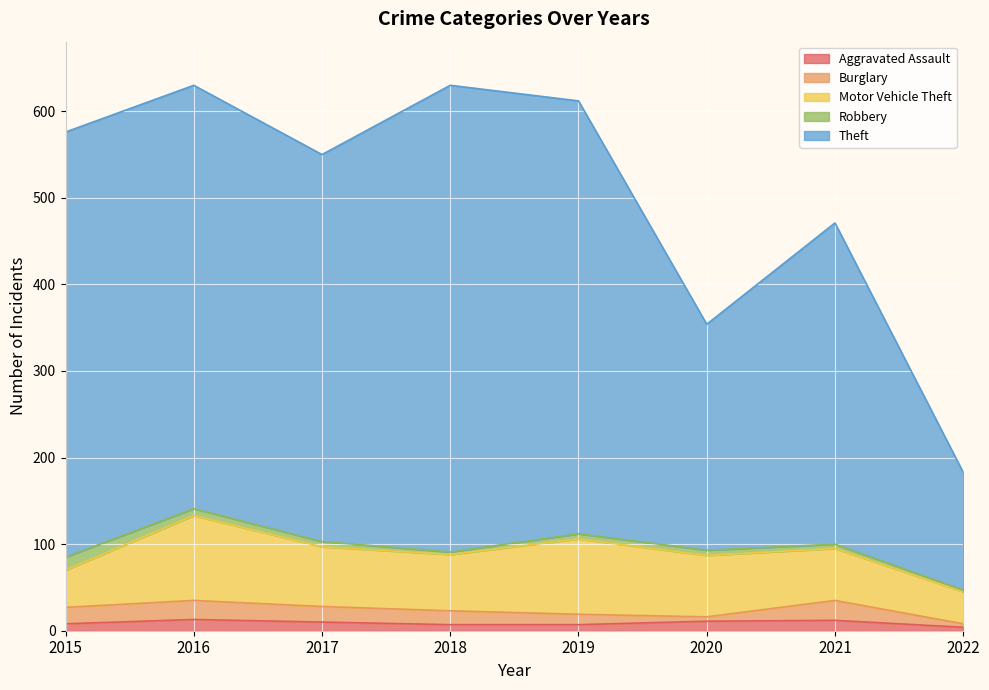

Where is the first local minimum for Robbery?

2018